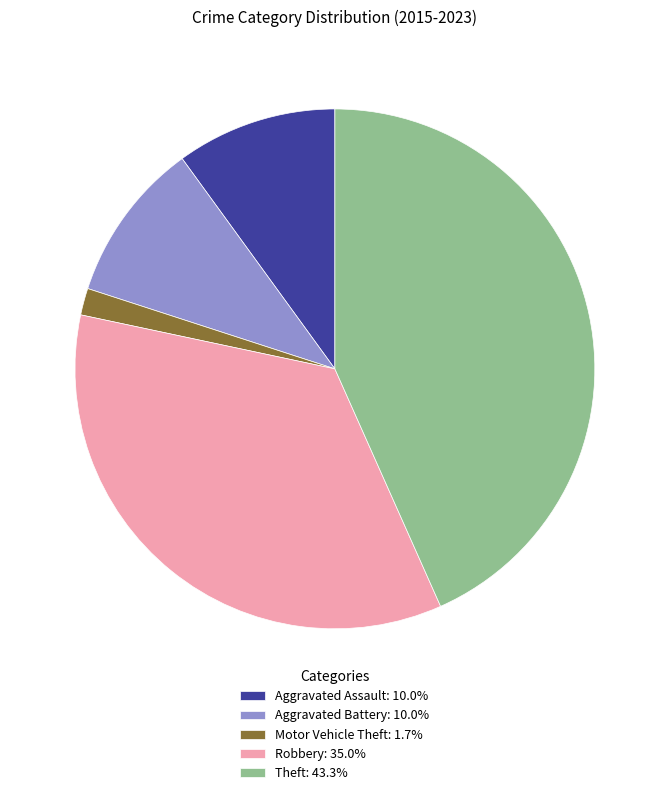

Is Robbery the majority of the pie?

No